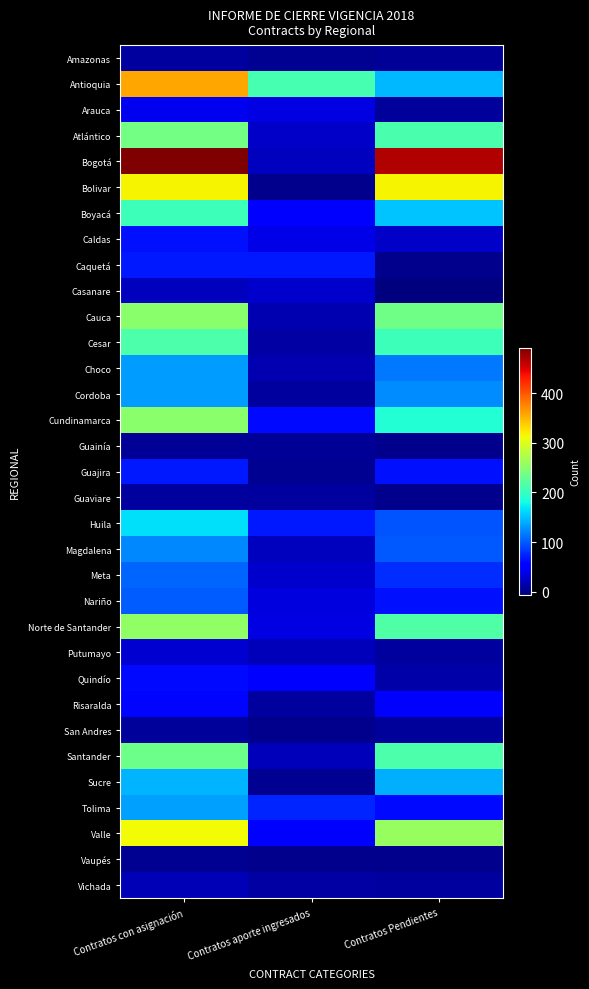

Which category has the highest value across all series?

Contratos con asignación